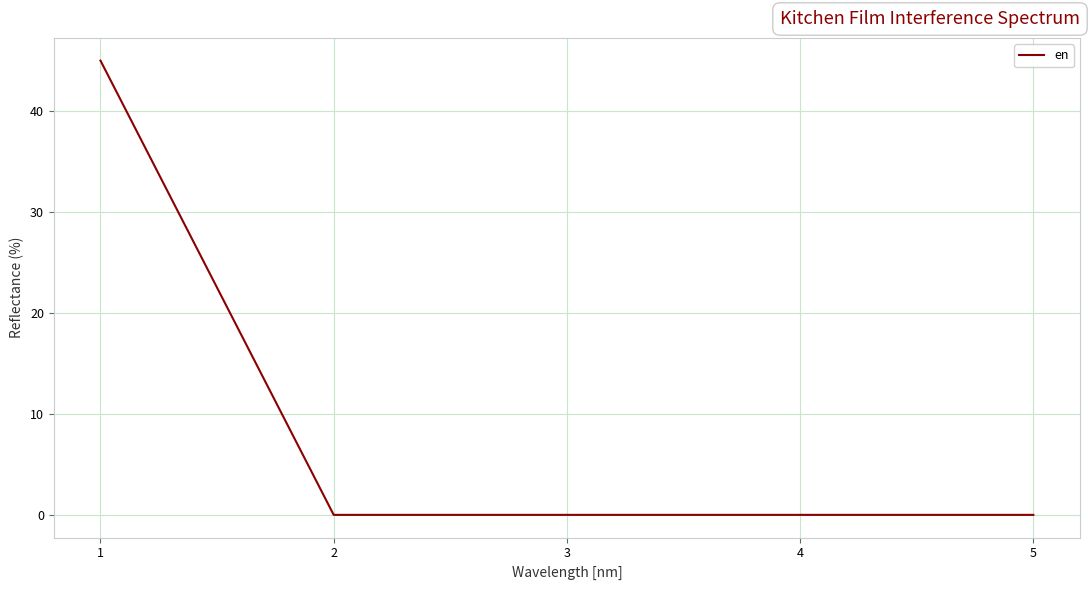

What is the difference between the maximum and minimum values?

45.0